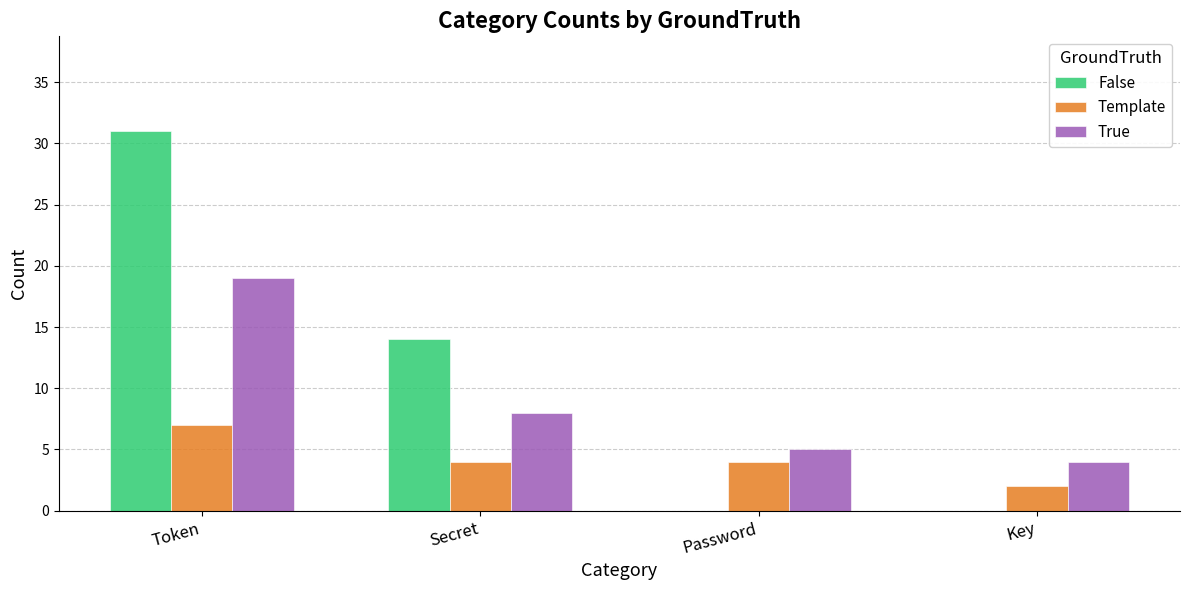

At which category is the sum across all series the highest?

Token